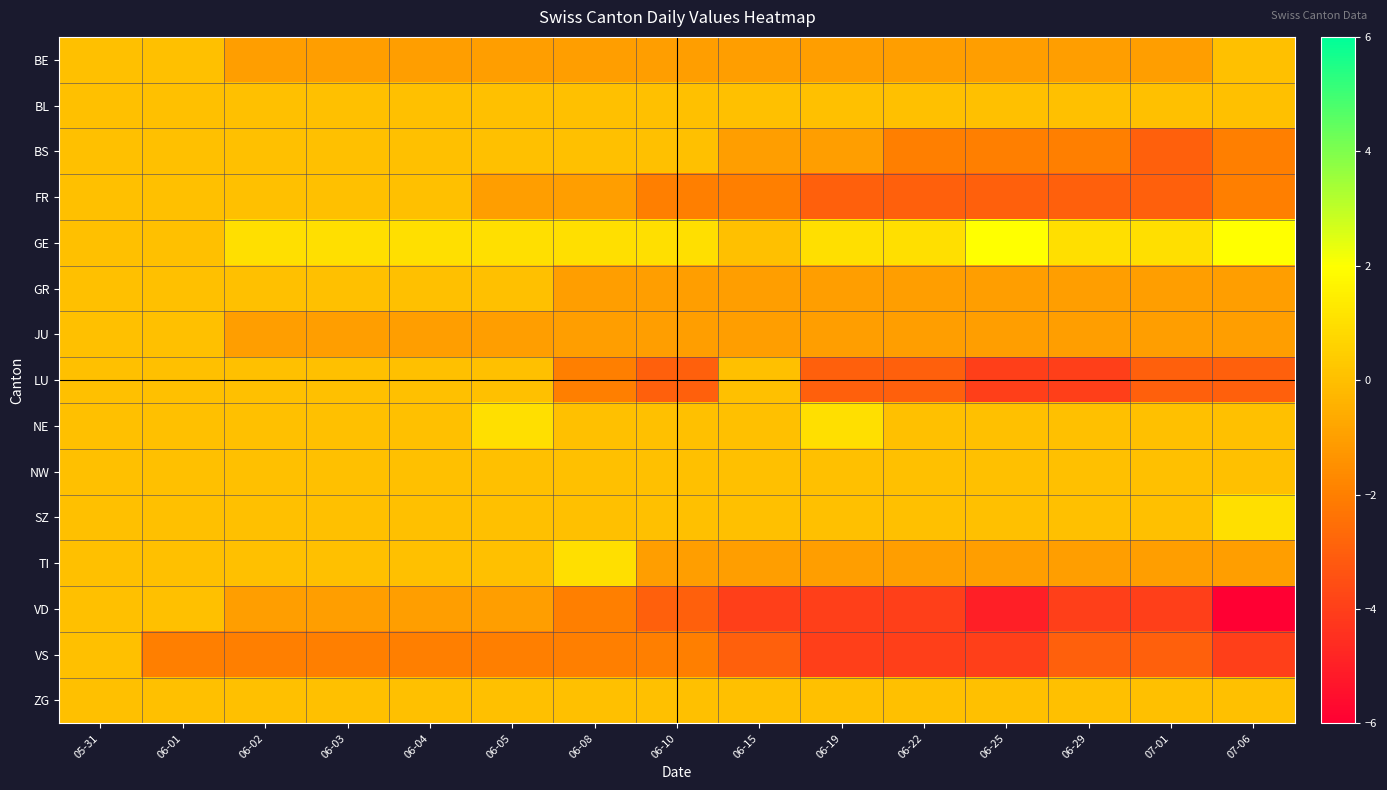

What is the spread (max minus min) of values at 06-25?

7